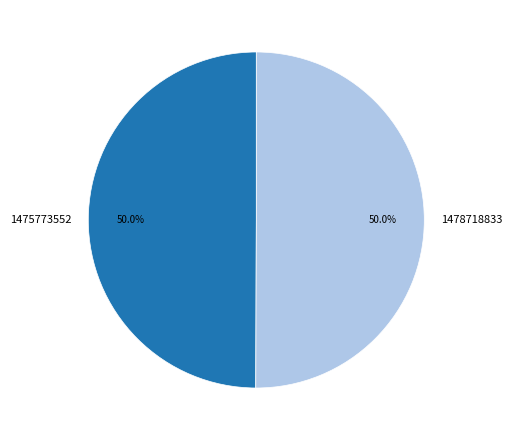

What is the ratio of the value at 1478718833 to the value at 1475773552?

1.0